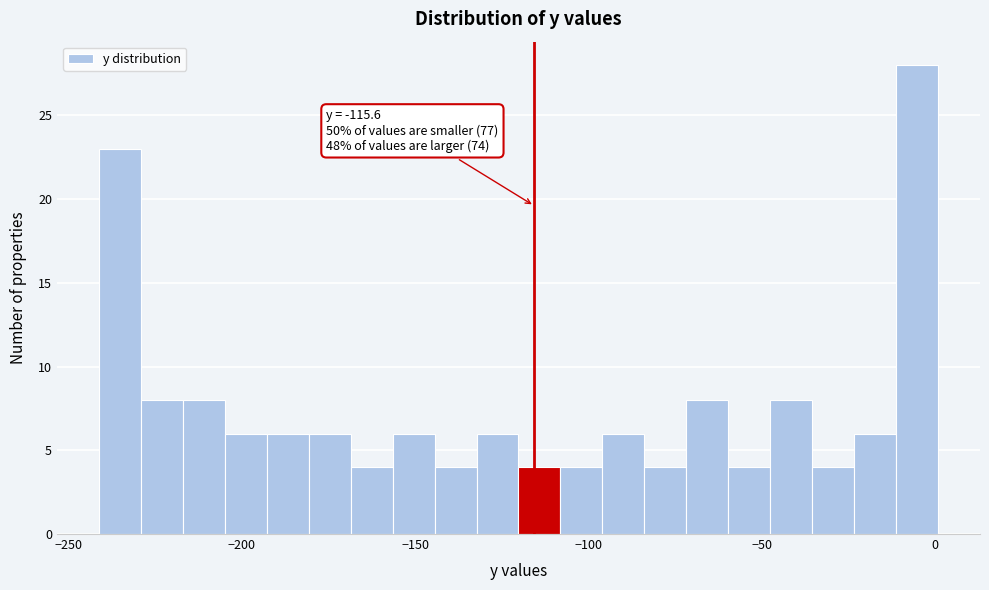

Read against the x-axis, roughly where is the centre of the tallest bar?

-5